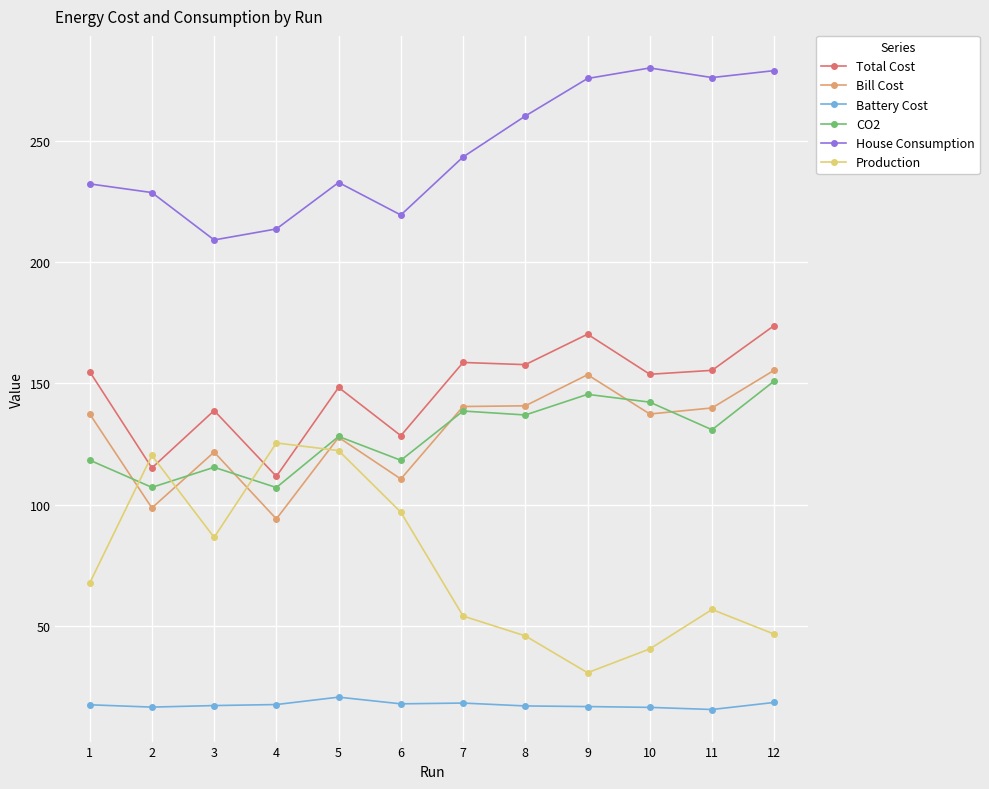

The value of House Consumption at 3 is 209.2. True or false?

True